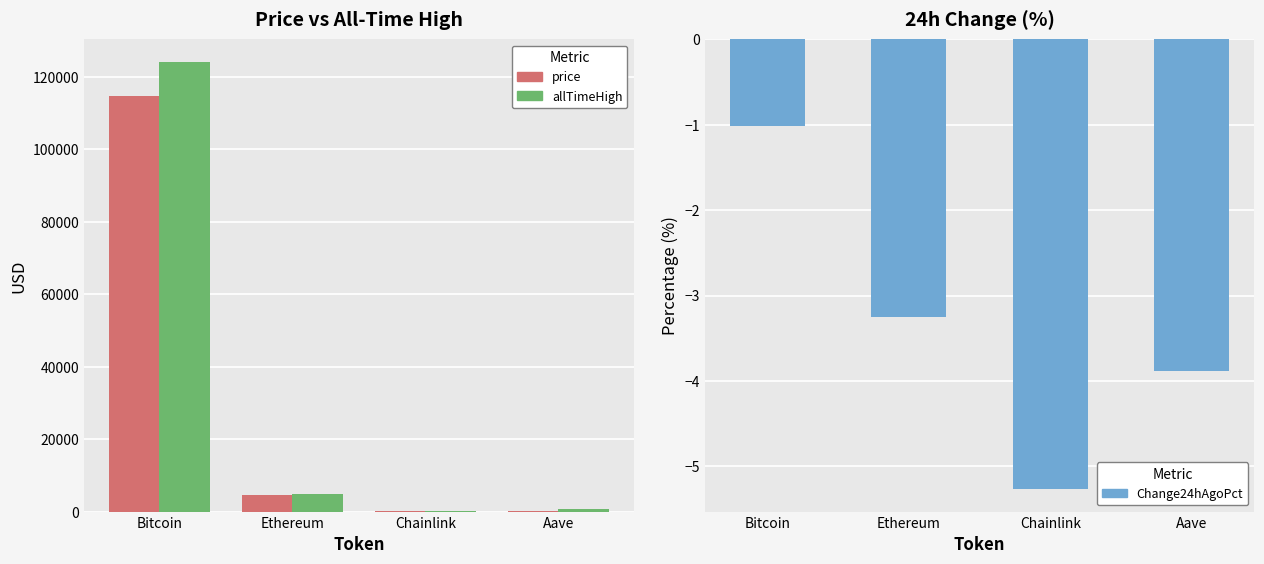

What is the sum of the price values at Bitcoin and Ethereum?

119367.5